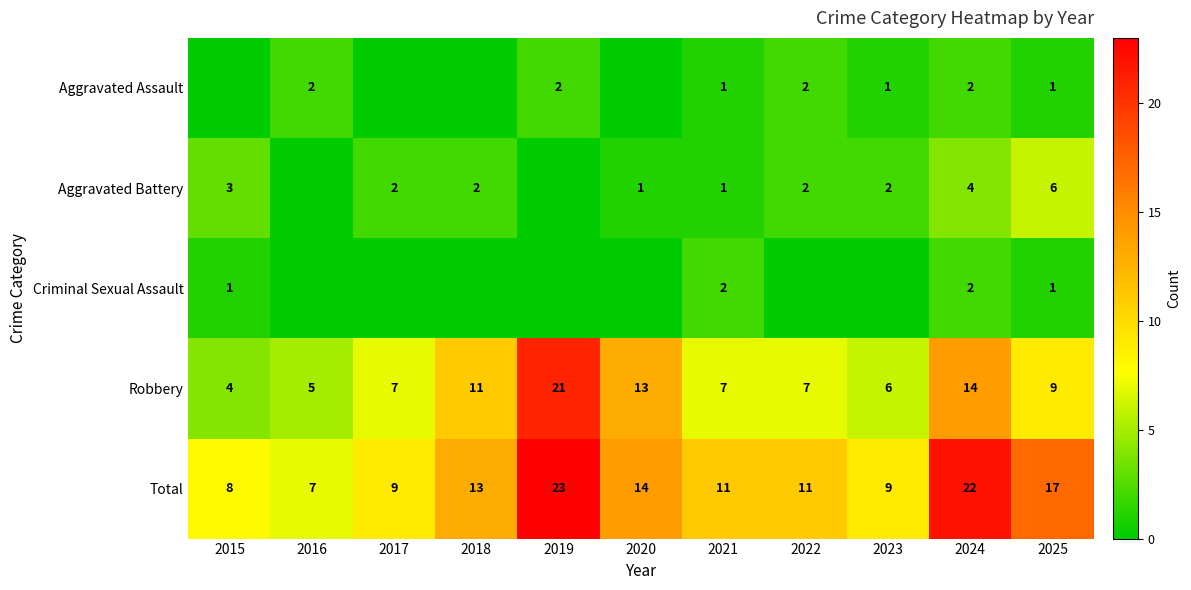

The value of Robbery at 2021 is 7. True or false?

True